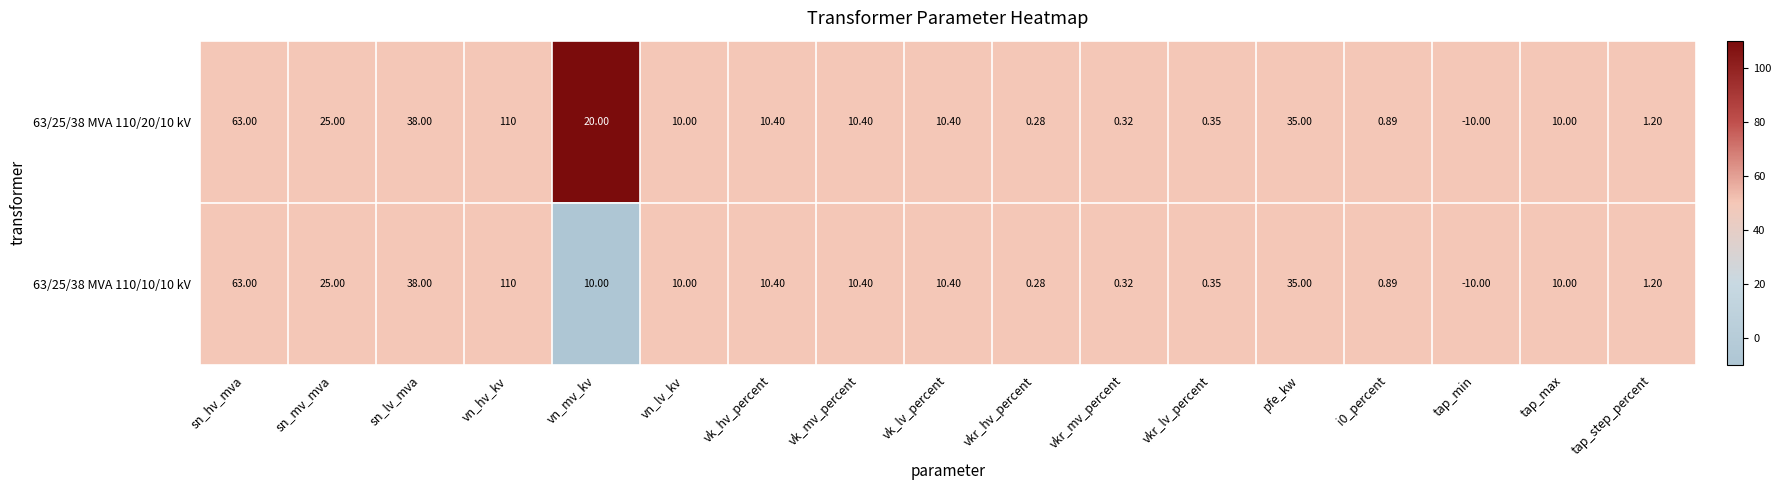

At which label does 63/25/38 MVA 110/10/10 kV first exceed 10?

sn_hv_mva